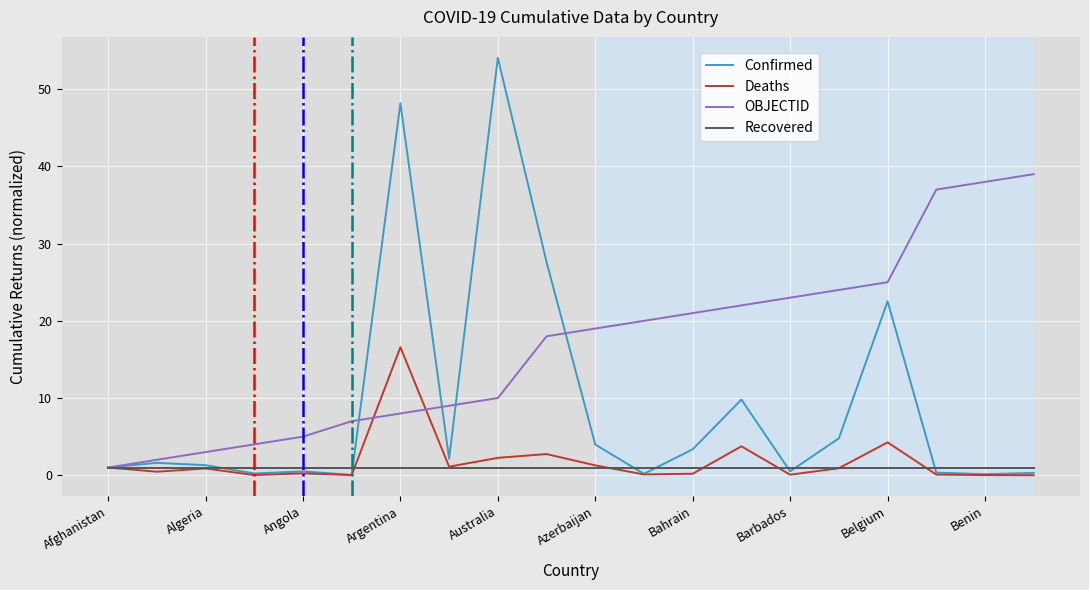

What is the highest value of the Deaths series?

16.6